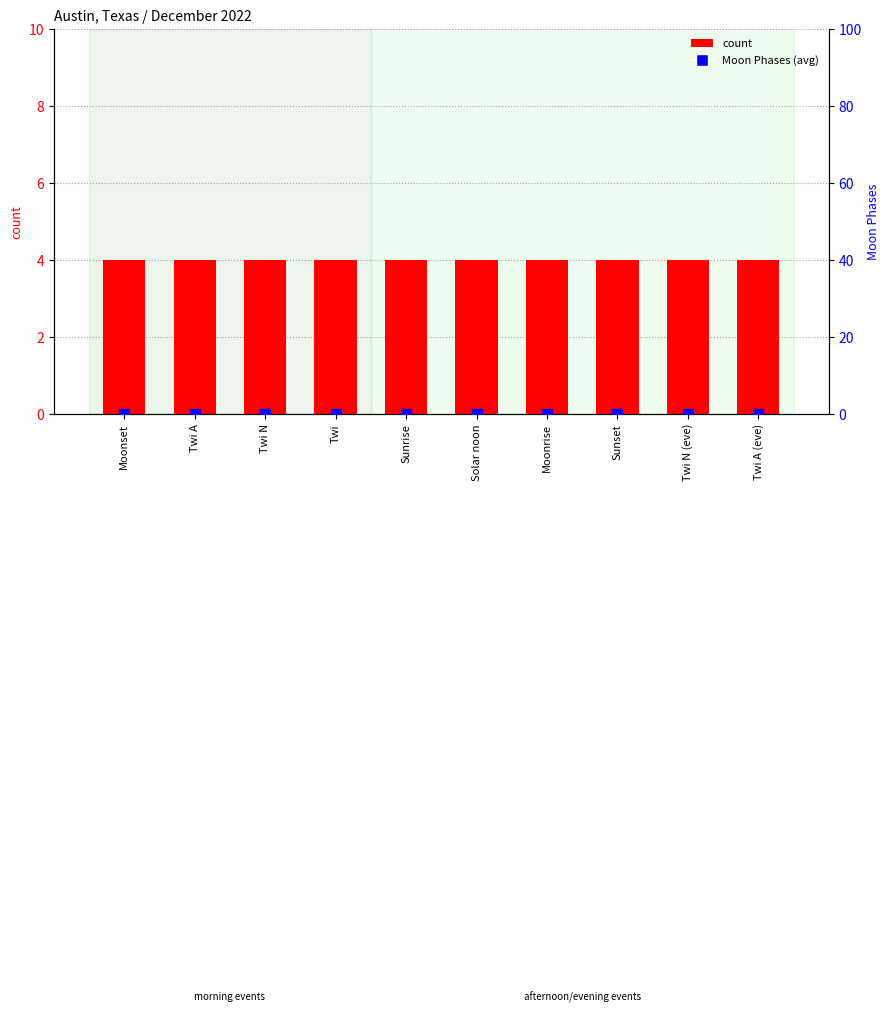

What is the total value across all series at Twi?

4